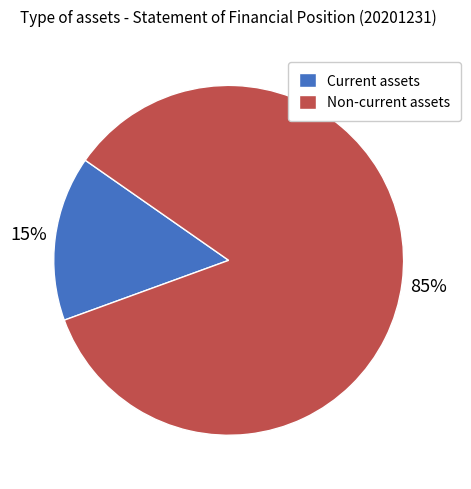

Rank the categories by value from lowest to highest.

Current assets, Non-current assets